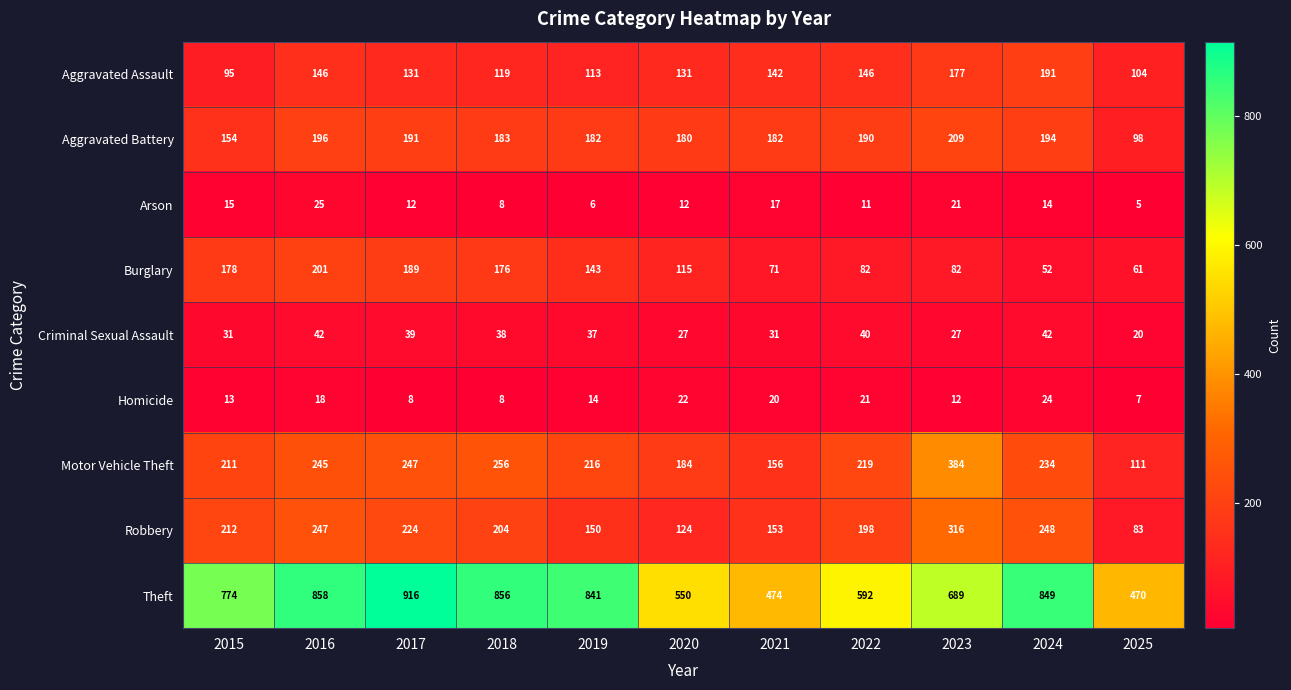

What is the difference between the highest and lowest values at 2019?

835